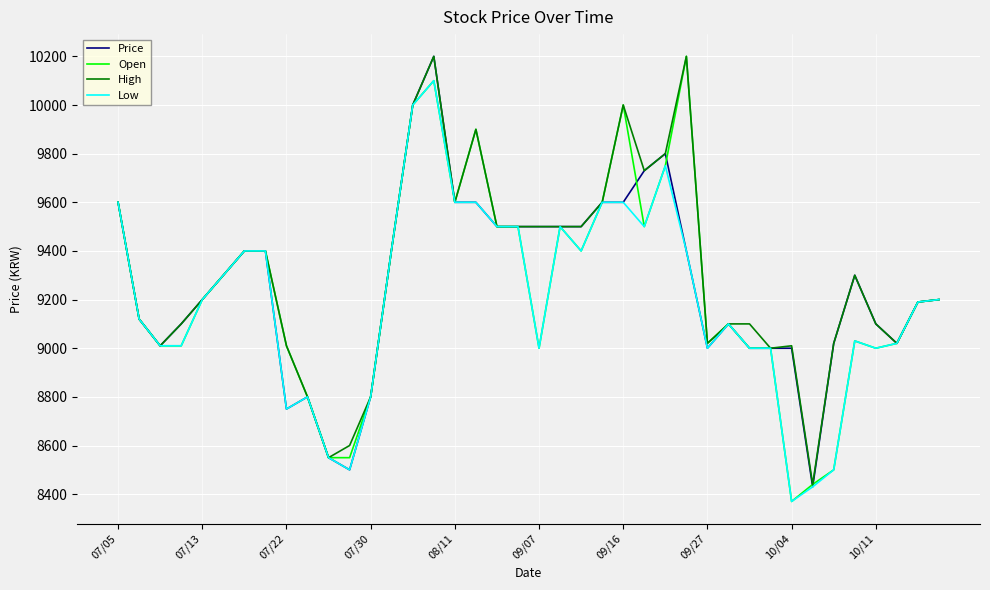

What is the maximum value shown in the chart?

10200